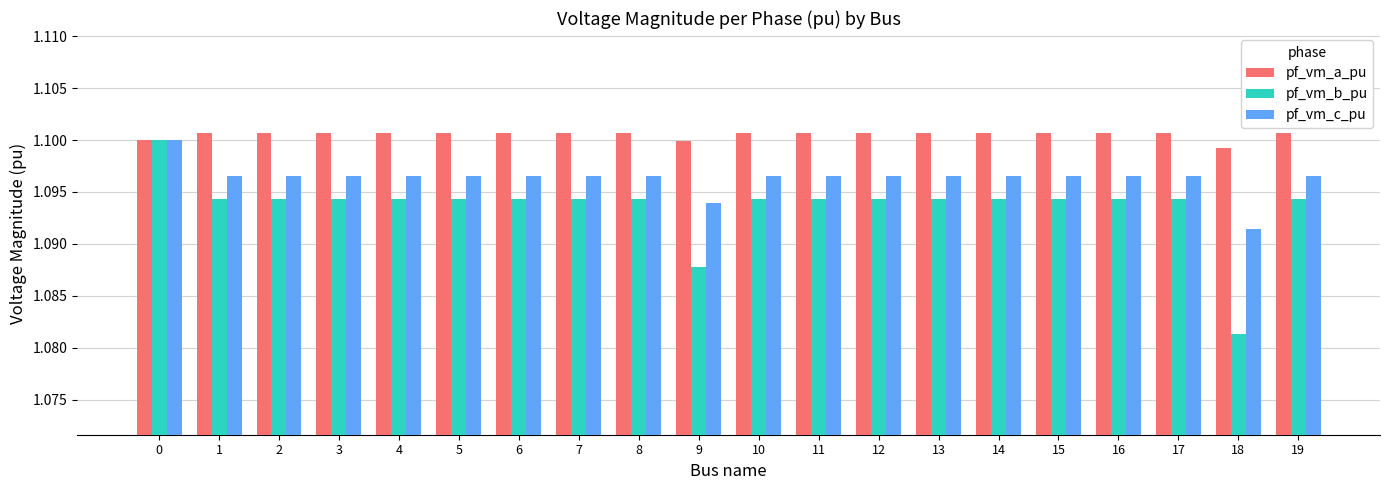

What is the sum of the pf_vm_a_pu values at 10 and 6?

2.2